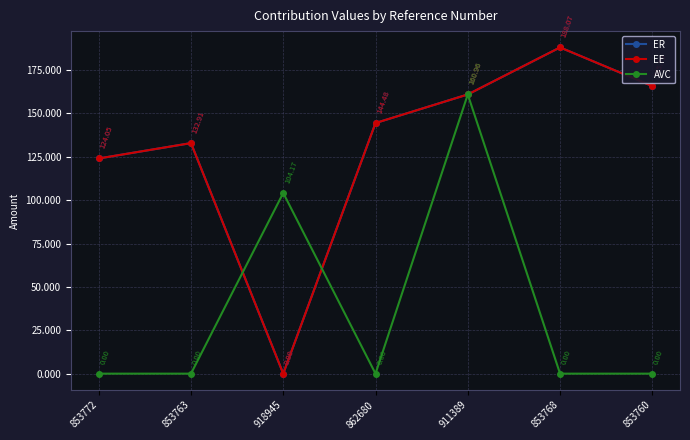

Which series changed the most between 853772 and 911389?

AVC